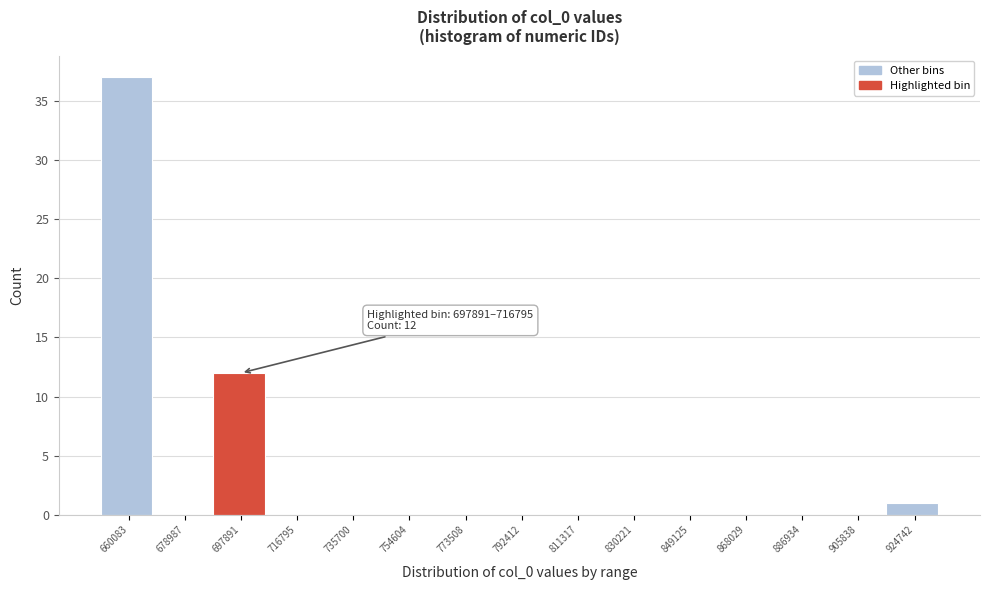

Reading right to left, extract all data points from this chart.

924742=1	905838=0	886934=0	868029=0	849125=0	830221=0	811317=0	792412=0	773508=0	754604=0	735700=0	716795=0	697891=12	678987=0	660083=37